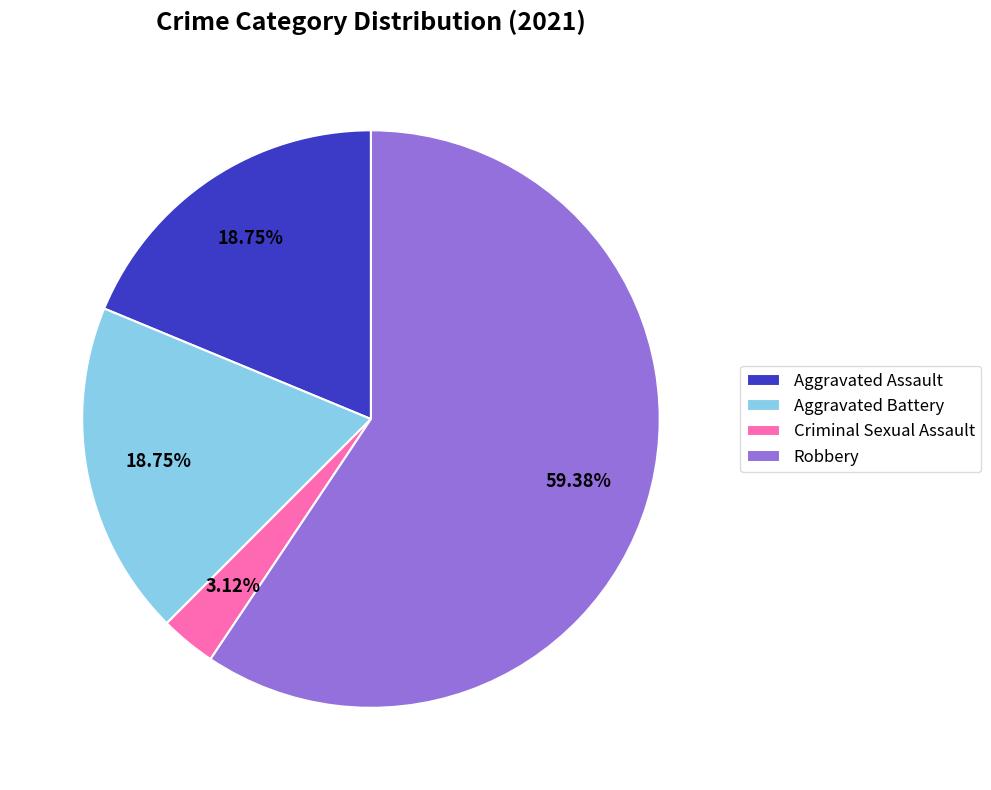

Which has a higher value, Robbery or Aggravated Battery?

Robbery